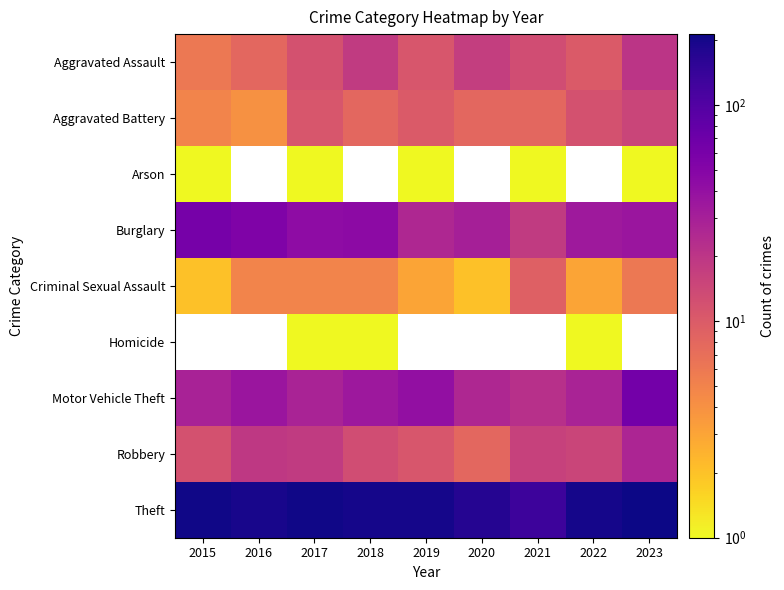

At which category is the sum across all series the highest?

2017